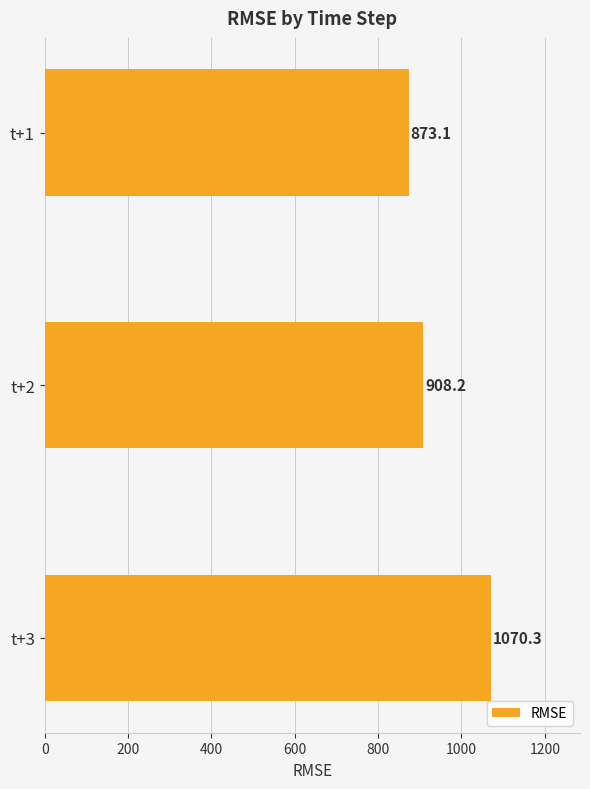

What is the minimum value shown in the chart?

873.1